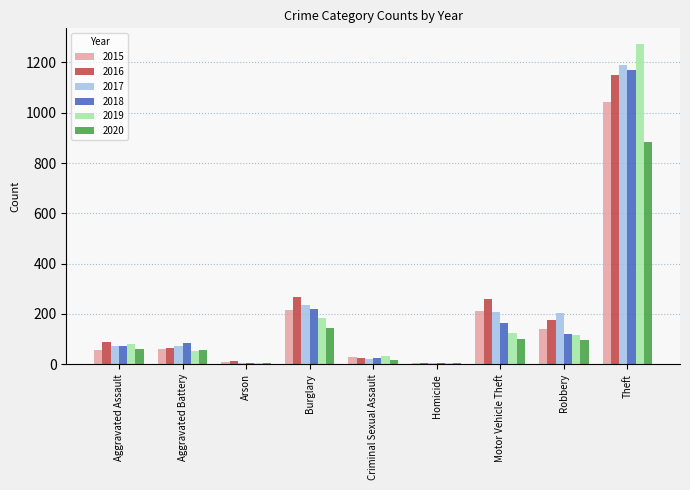

Count the number of categories in the chart.

9